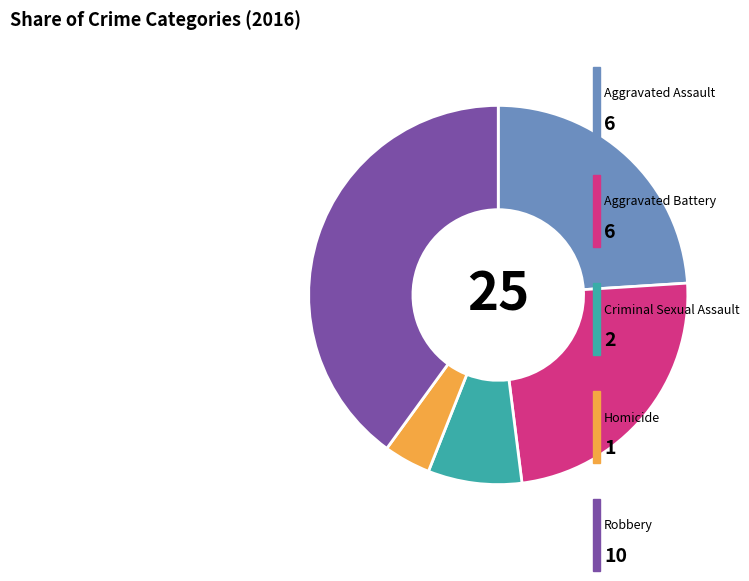

How many segments does this pie chart have?

5